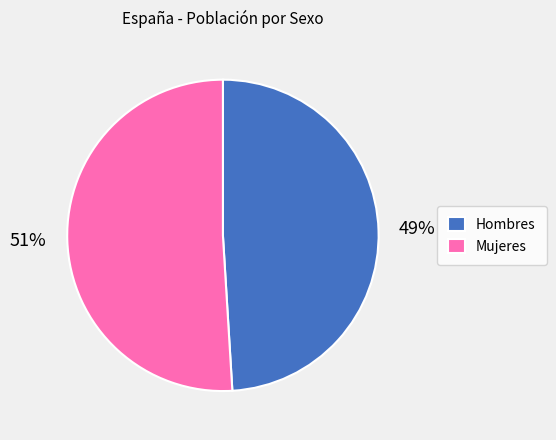

The Hombres slice represents 49% of the pie. True or false?

True